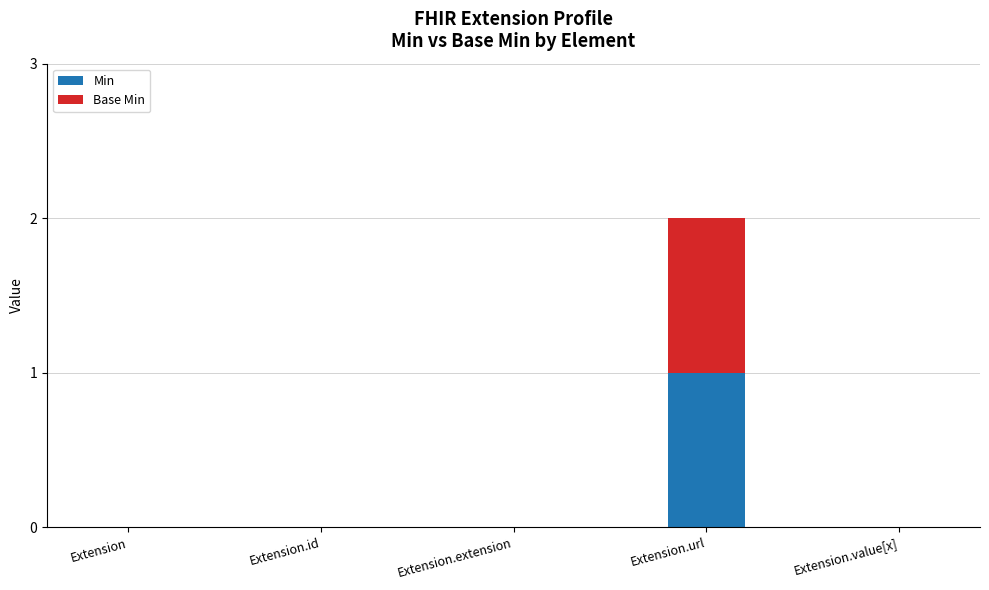

Does the chart contain stacked bars?

Yes